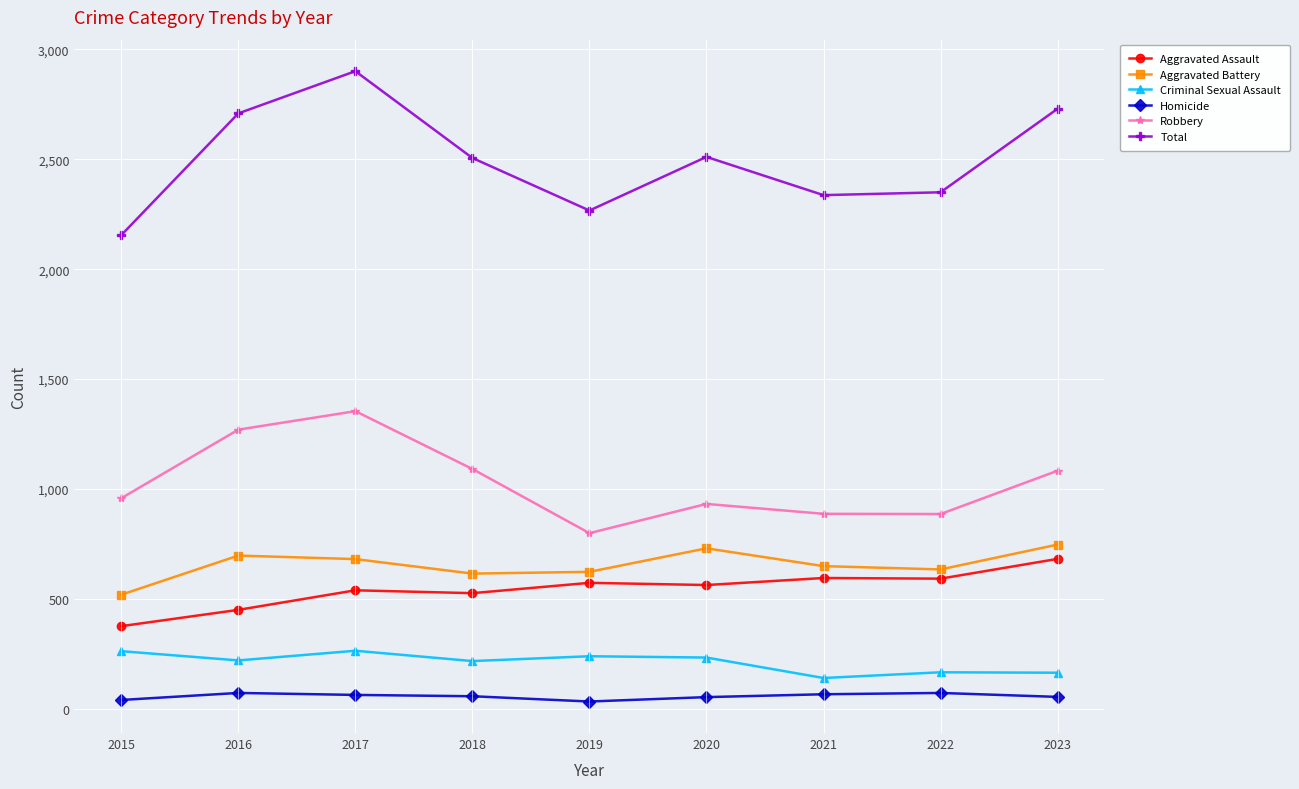

True or false: Criminal Sexual Assault and Aggravated Battery cross at least once.

False